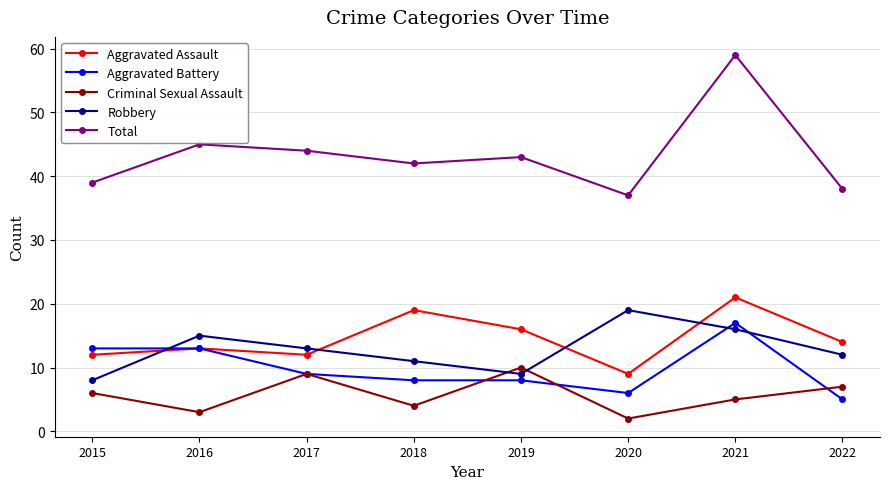

How many series are shown in this chart?

5